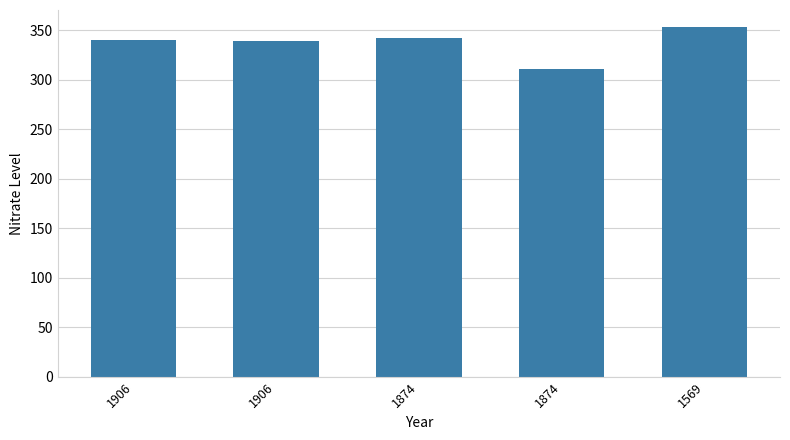

Count the number of categories in the chart.

5